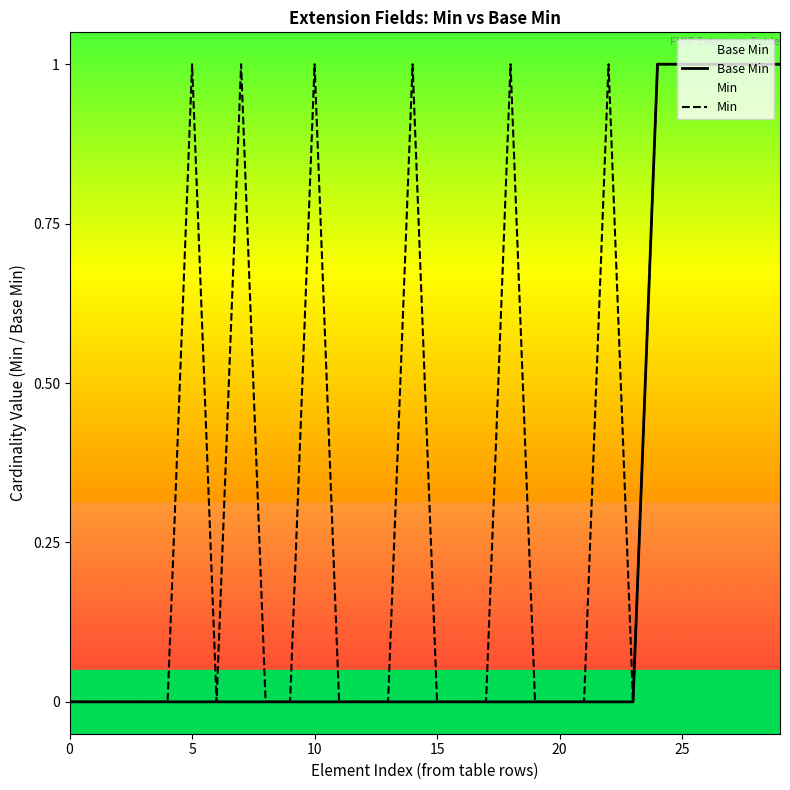

True or false: Min and Base Min intersect in this chart.

False